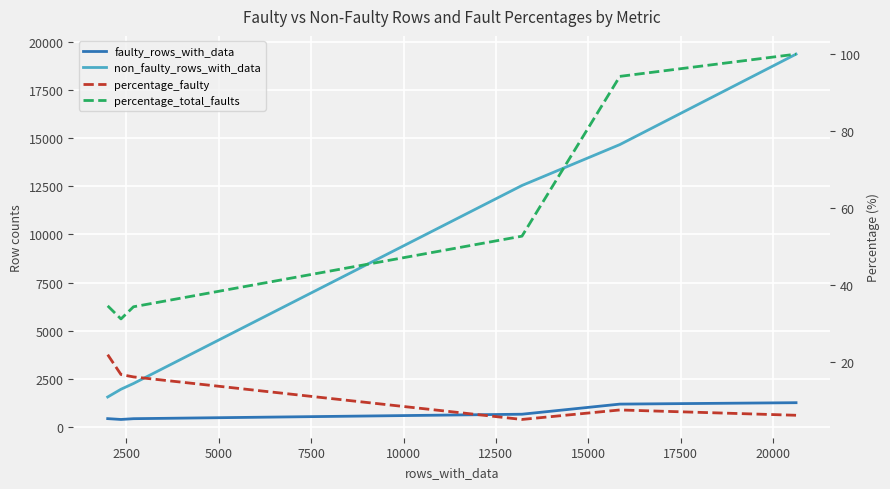

At which label does faulty_rows_with_data first exceed 666?

15000